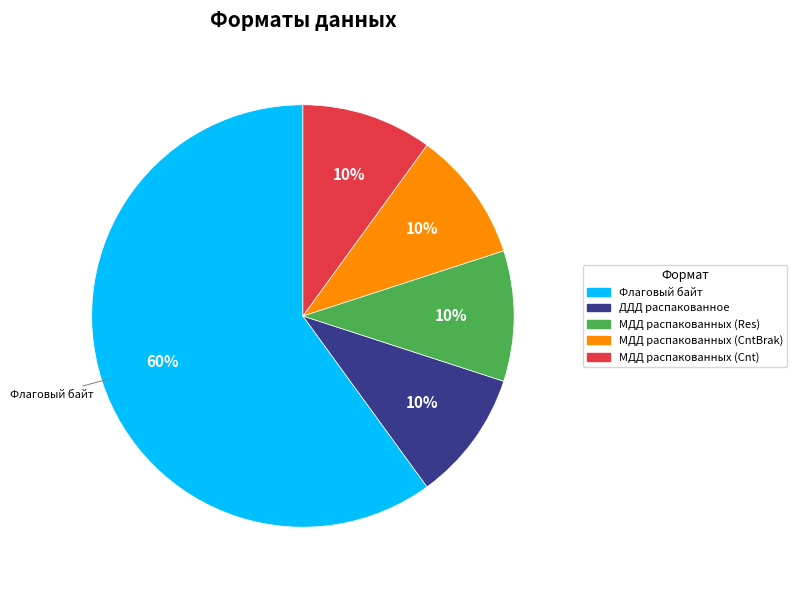

What percentage is the Флаговый байт slice, to the nearest percent?

60%